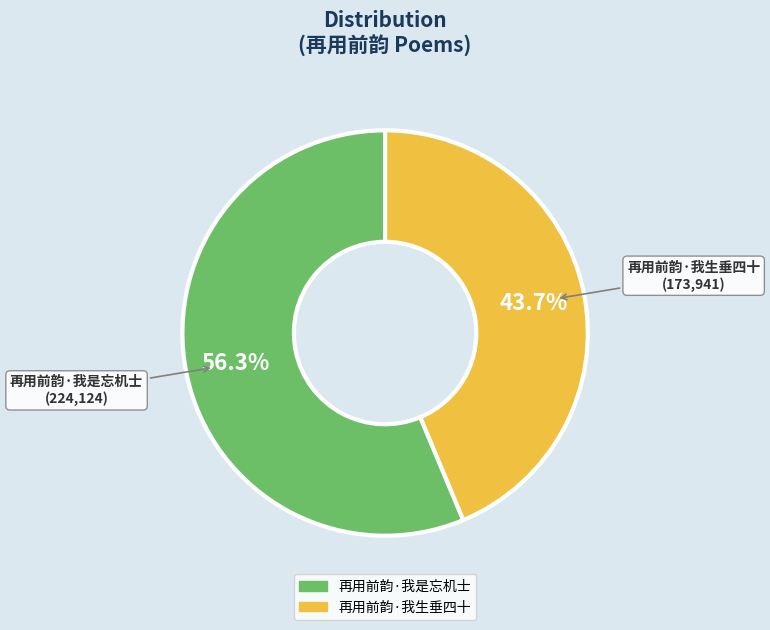

Which has a higher value, 再用前韵·我是忘机士 or 再用前韵·我生垂四十?

再用前韵·我是忘机士